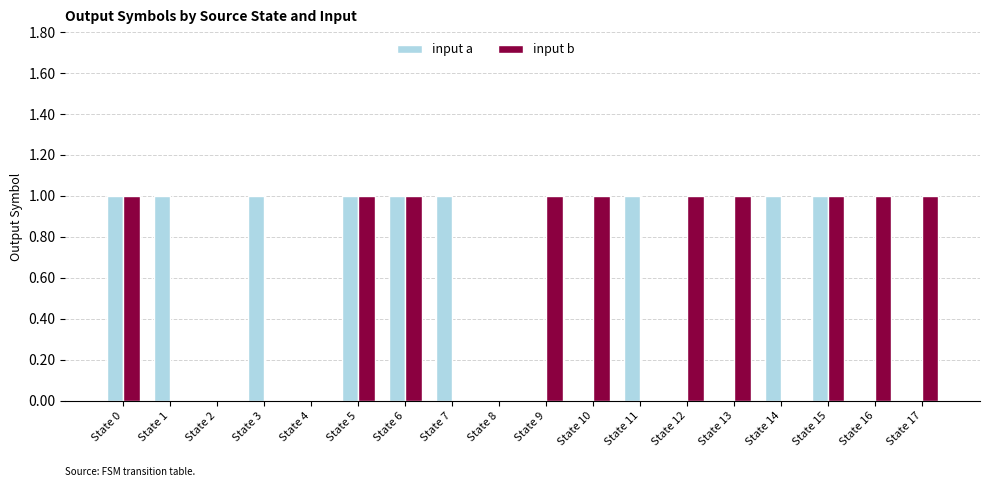

Are the bars grouped side by side (vs. stacked)?

Yes